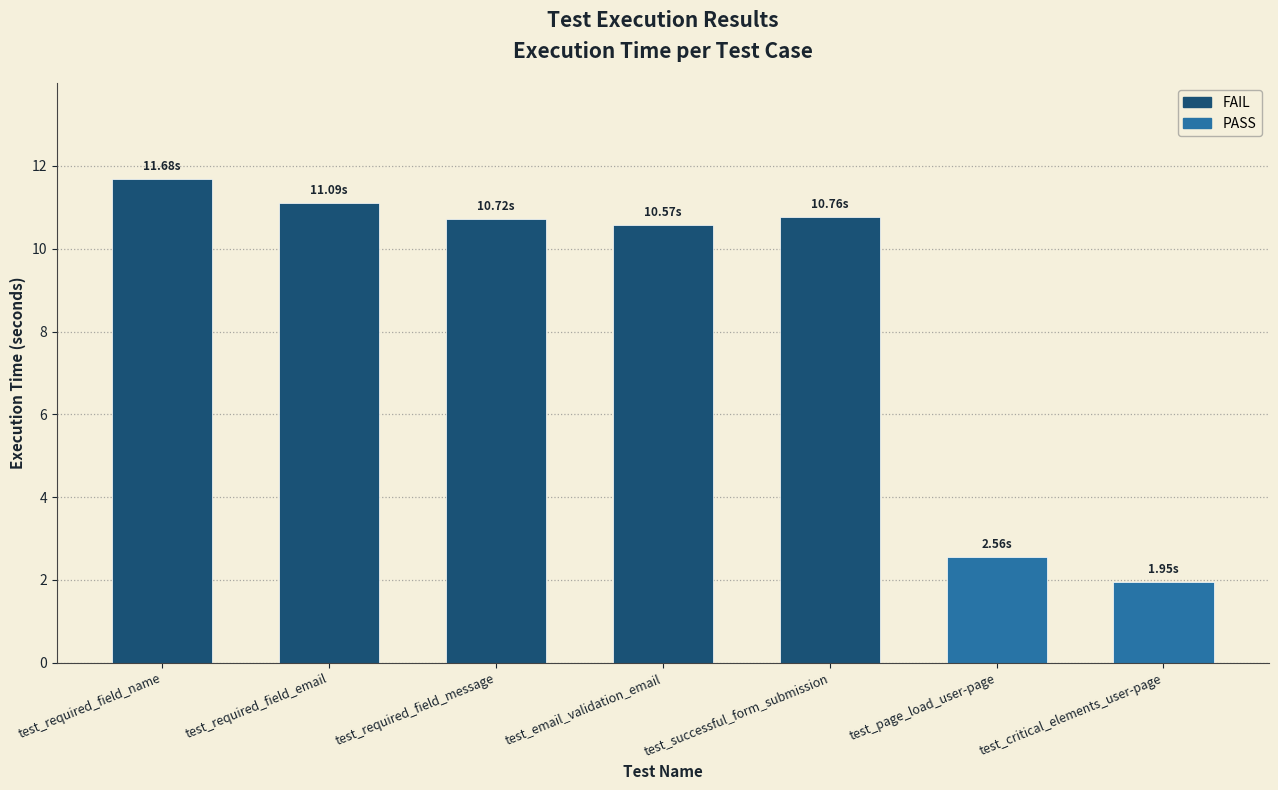

Where does the data first go above 10?

test_required_field_name